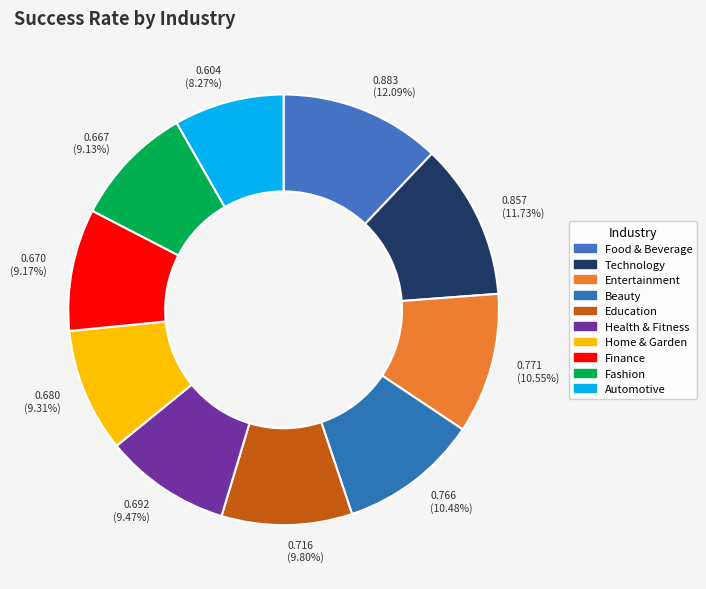

To the nearest percent, what is the difference between the largest and smallest slice percentages?

4%